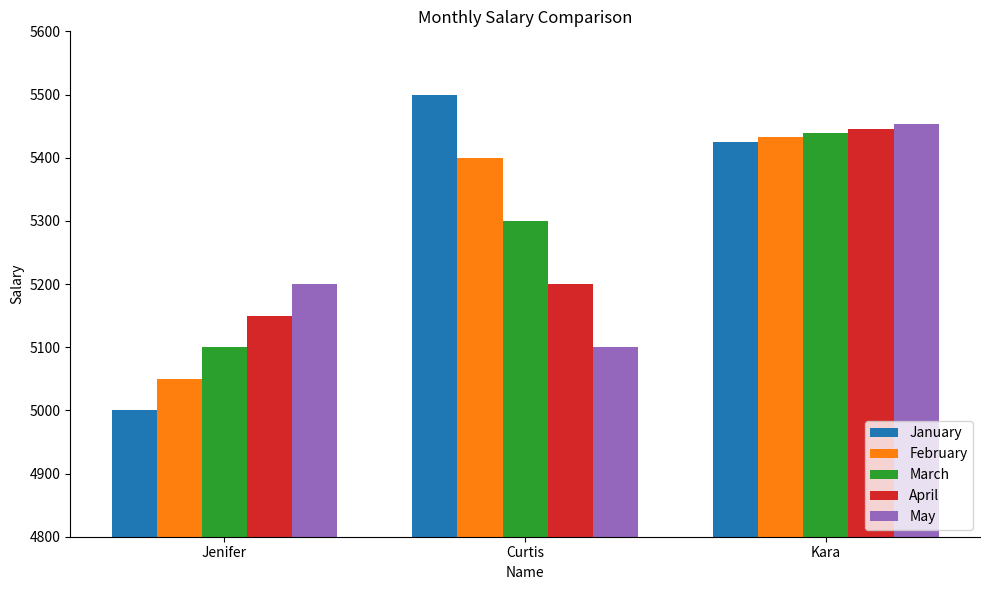

Are the bars horizontal?

No